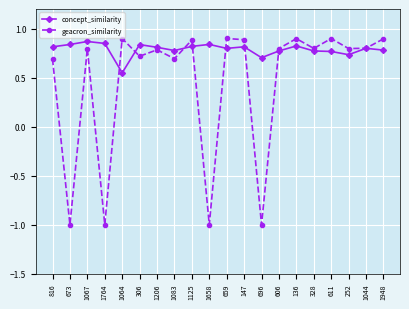

True or false: concept_similarity and geacron_similarity cross at least once.

True